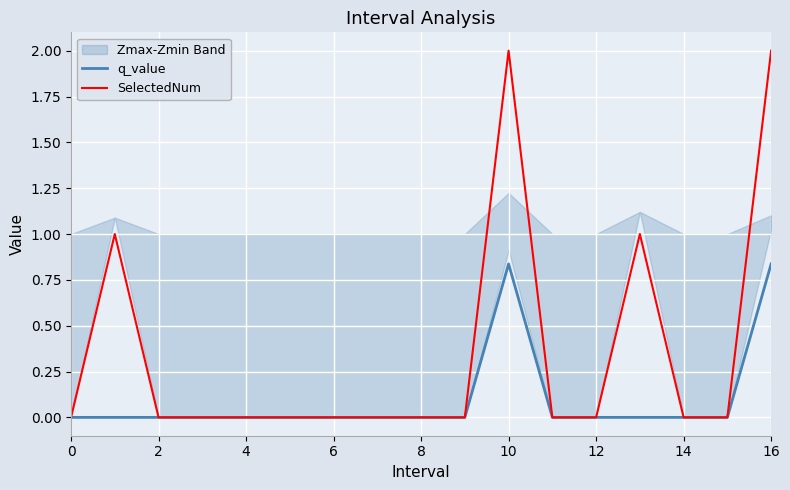

The q_value series shows -0.5 at 6. True or false?

False